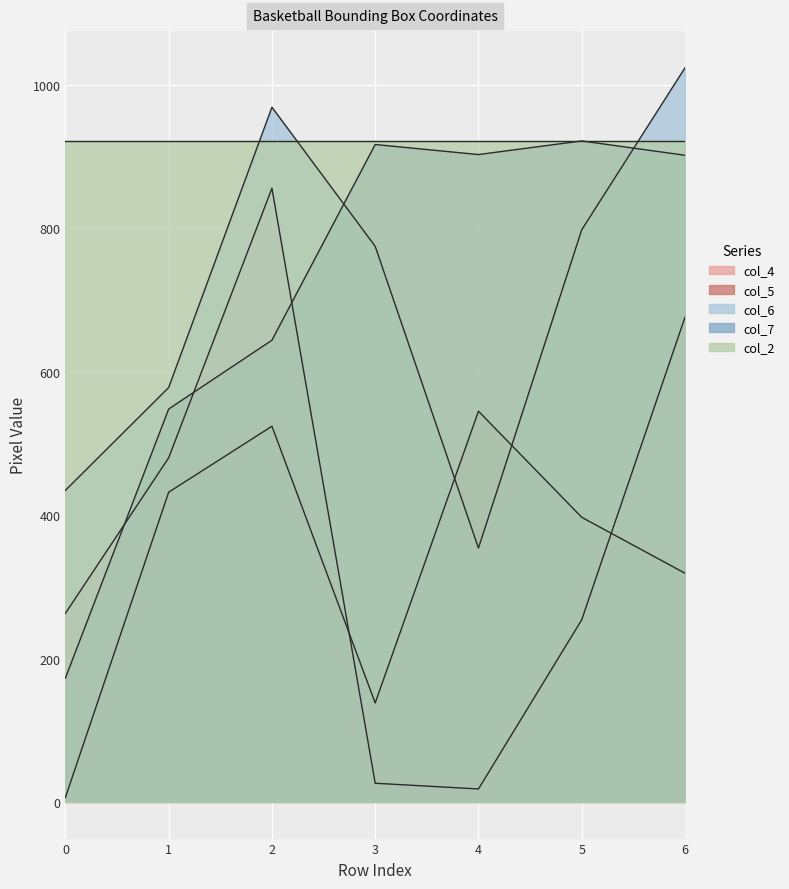

True or false: col_4 and col_6 intersect in this chart.

False